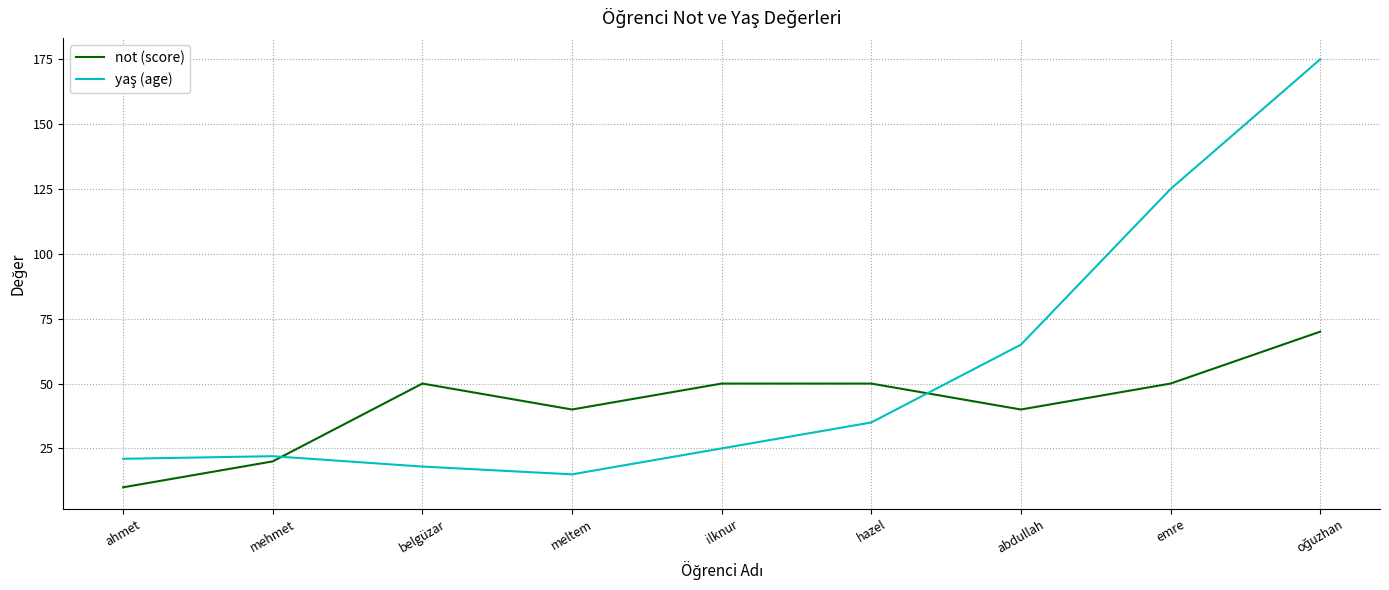

The value of not (score) at abdullah is 40. True or false?

True